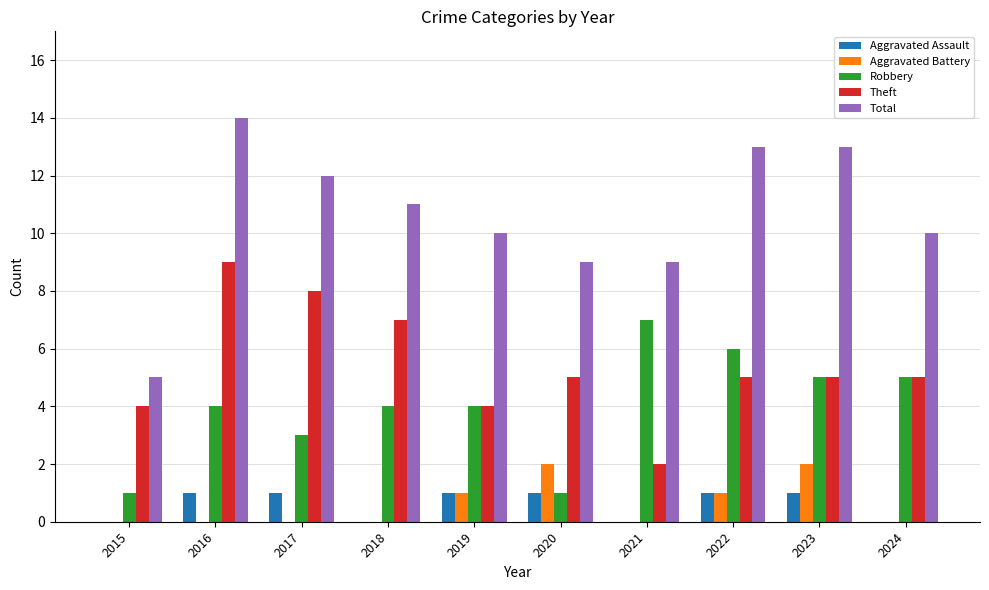

True or false: Total has a value of 23 at 2023.

False